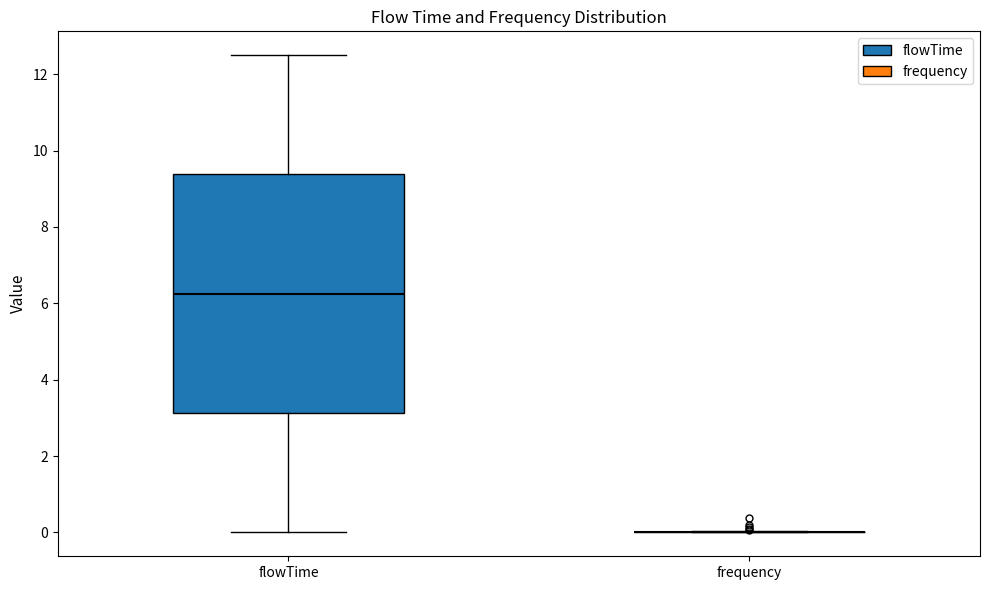

Reading left to right, transcribe this box plot: for each box, give where its median line is, the range the box spans, and where its two whiskers end, as read against the y-axis. The values are not printed on the chart, so give them approximately, as read against the axis.

flowTime: median 6.2, box 3.2 to 9.4, whiskers 0.0 to 12.6
frequency: box collapsed to a line at 0.0, whiskers 0.0 to 0.0